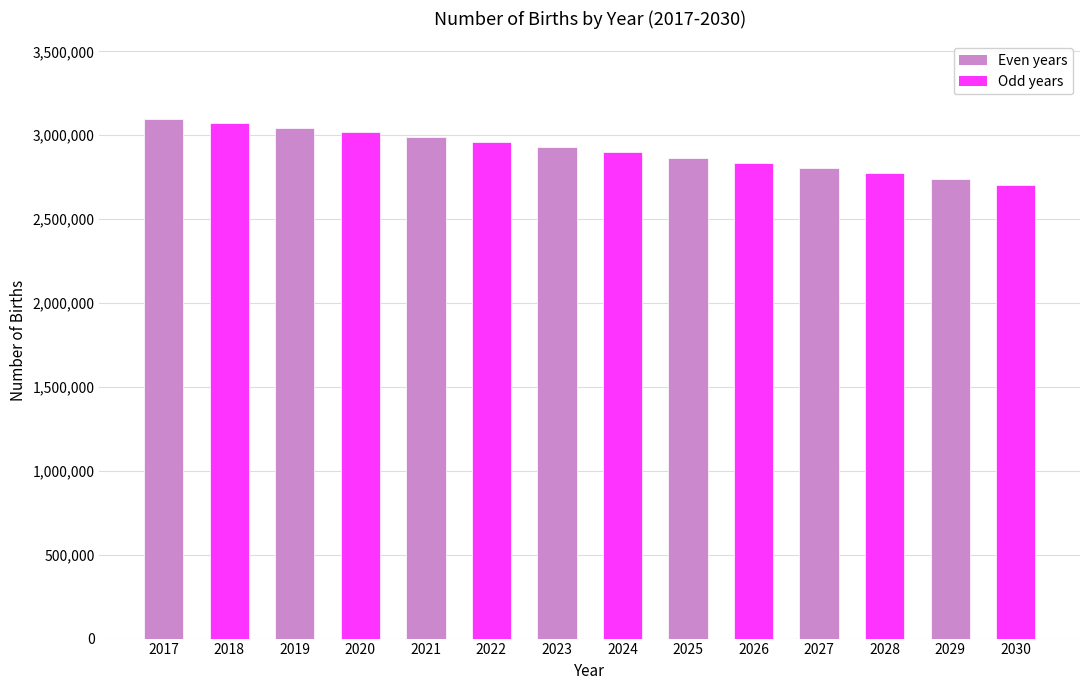

The value at 2018 is 3071259. True or false?

True